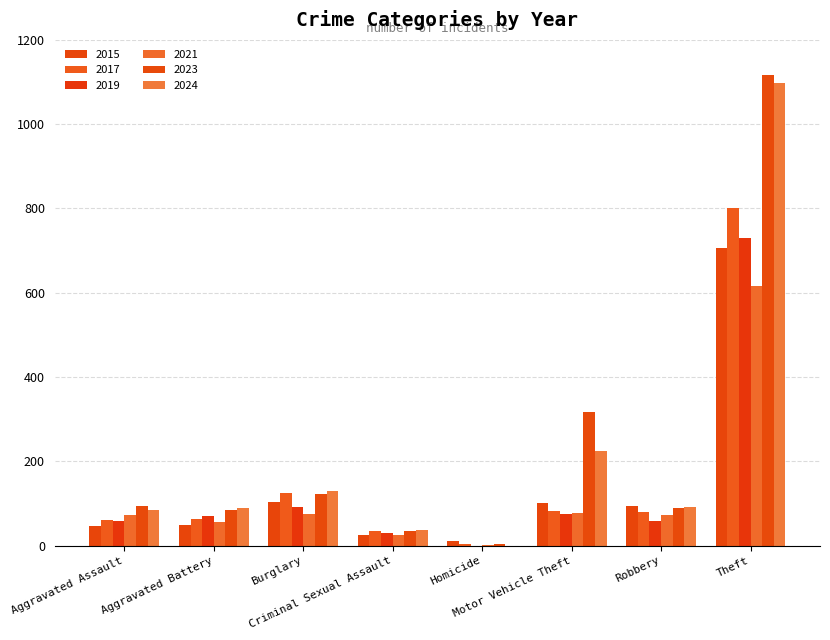

How many groups of bars are there?

8